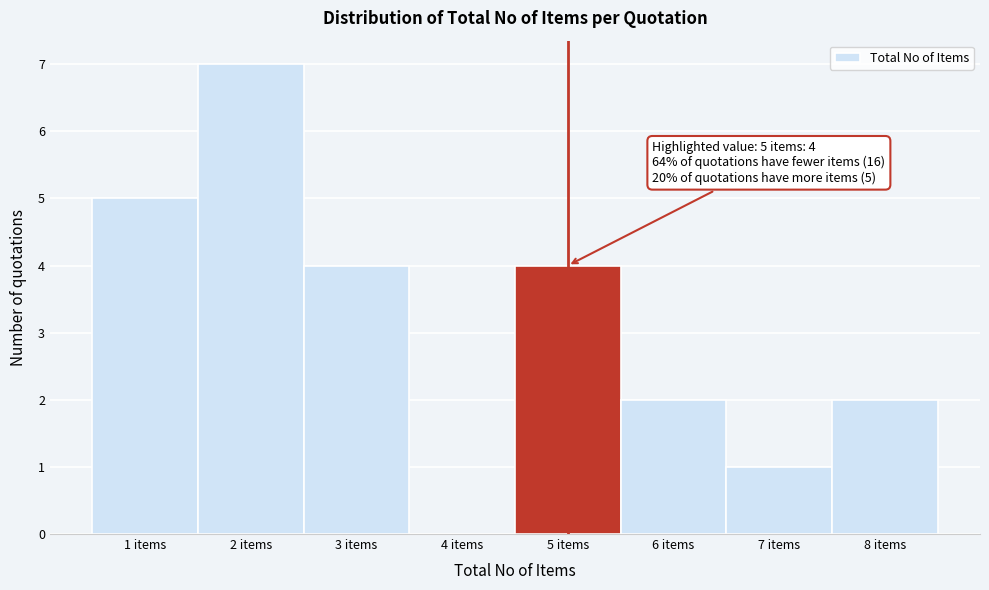

Which range on the x-axis has the tallest bar?

1.5 to 2.5